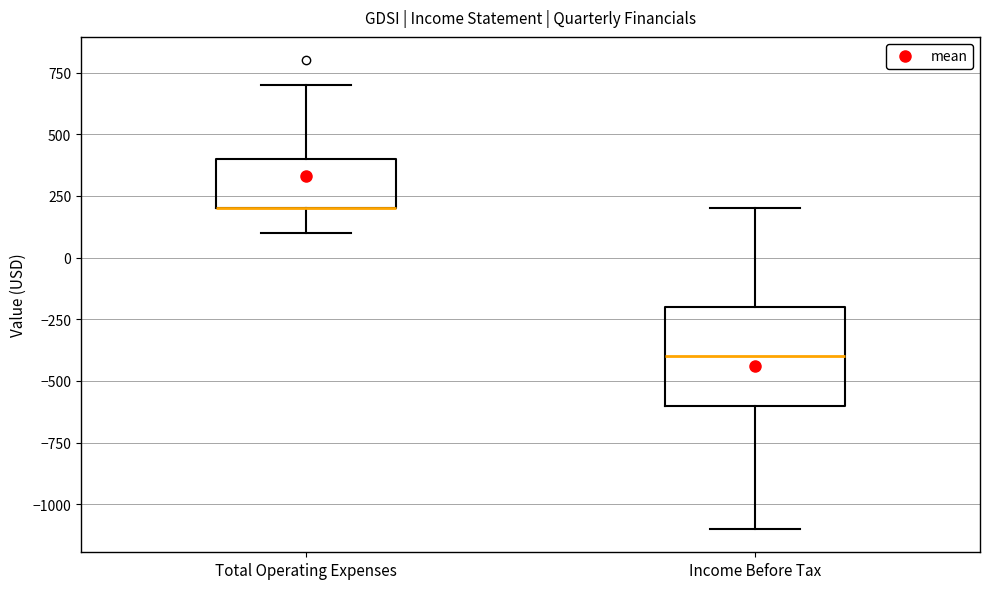

Comparing the boxes themselves (not the whiskers), which one is the tallest?

Income Before Tax